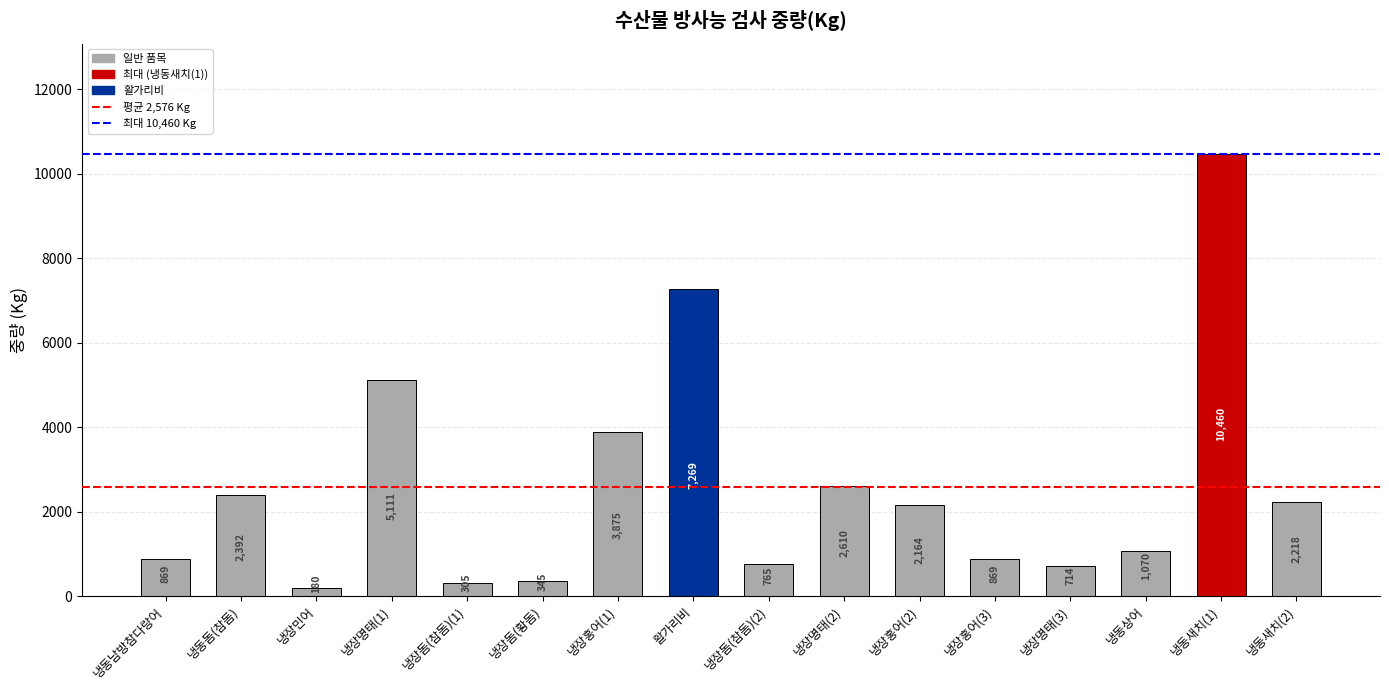

What is the change in value from 냉동새치(1) to 냉동새치(2)?

-8242